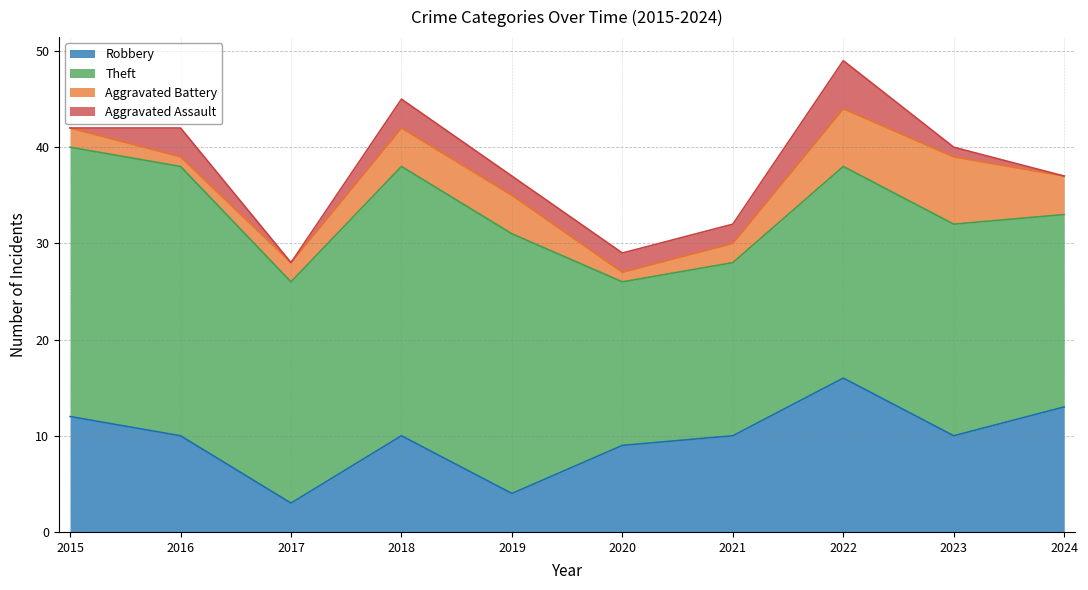

True or false: Aggravated Assault has a value of 2 at 2023.

False